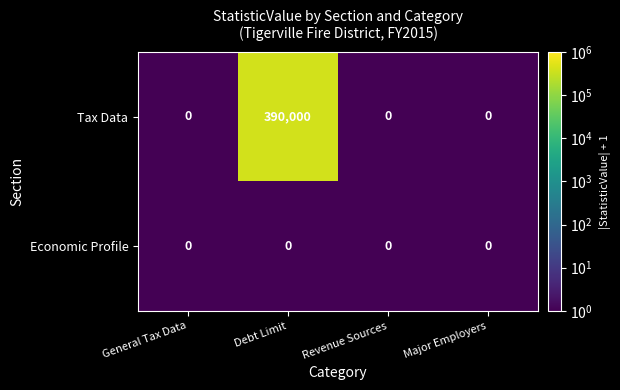

What is the sum of the Tax Data values at Debt Limit and Major Employers?

390000